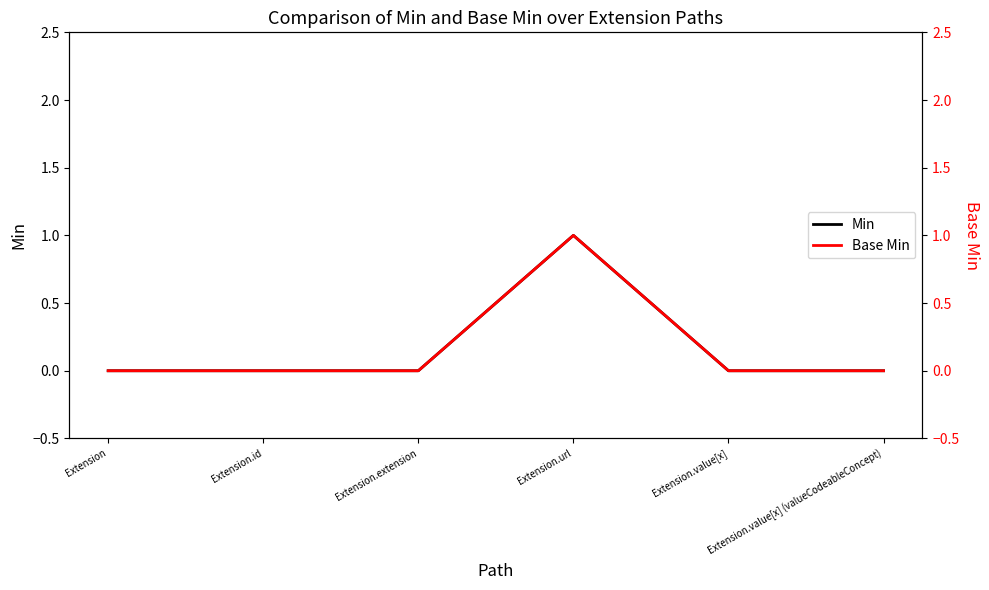

In Min, how many points are higher than both neighbors (excluding endpoints)?

1